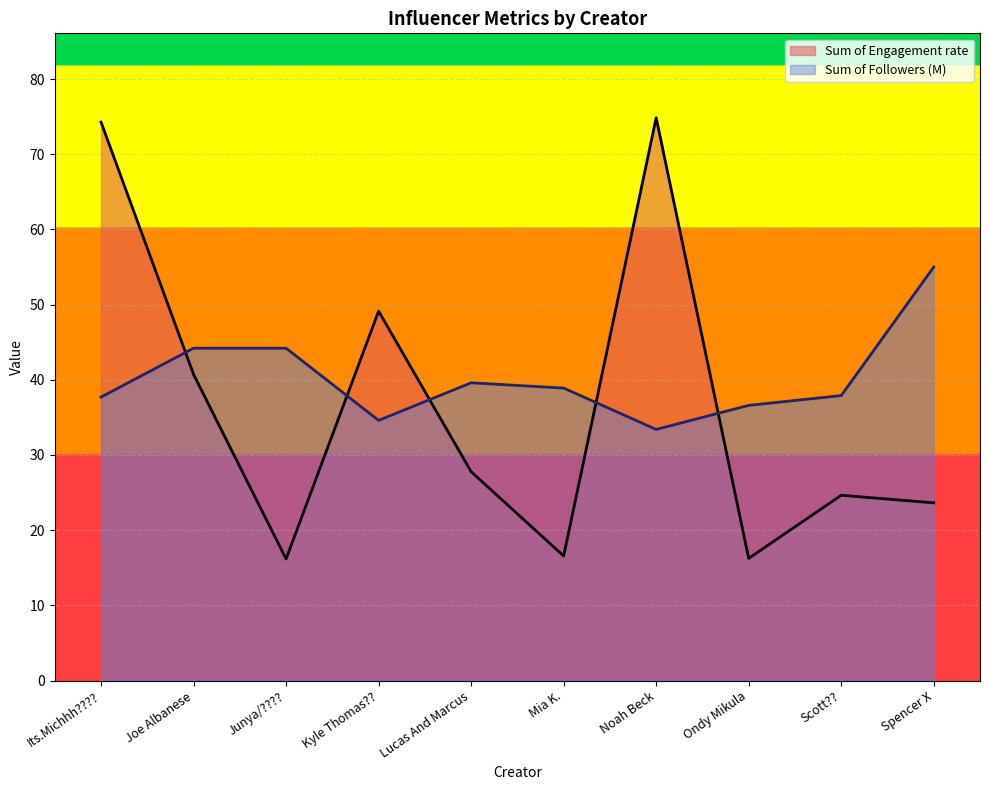

At which category is the sum across all series the highest?

Its.Michhh????